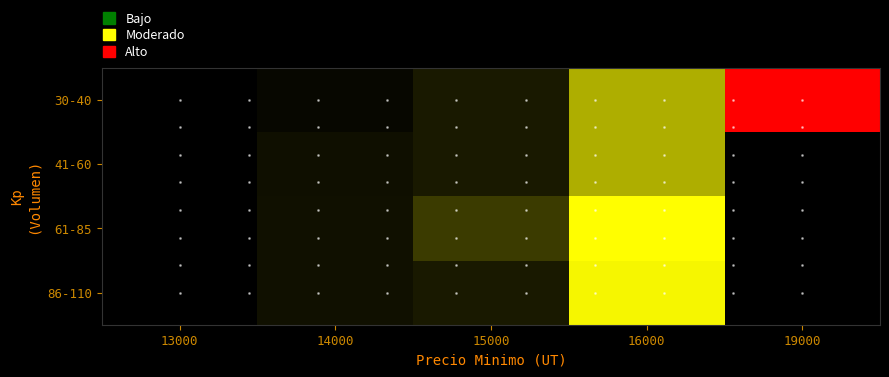

Which category has the highest value in the 30-40 series?

19000